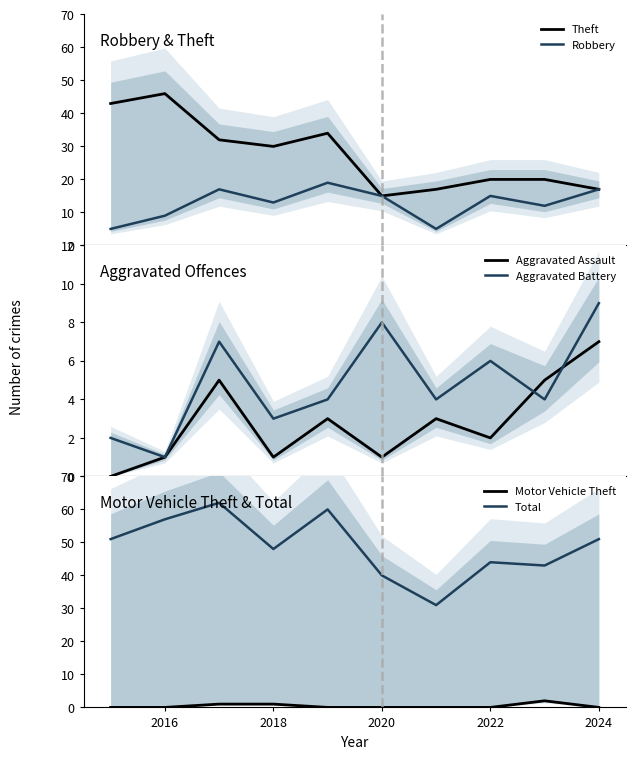

How many interior local valleys does the Aggravated Assault series have?

3